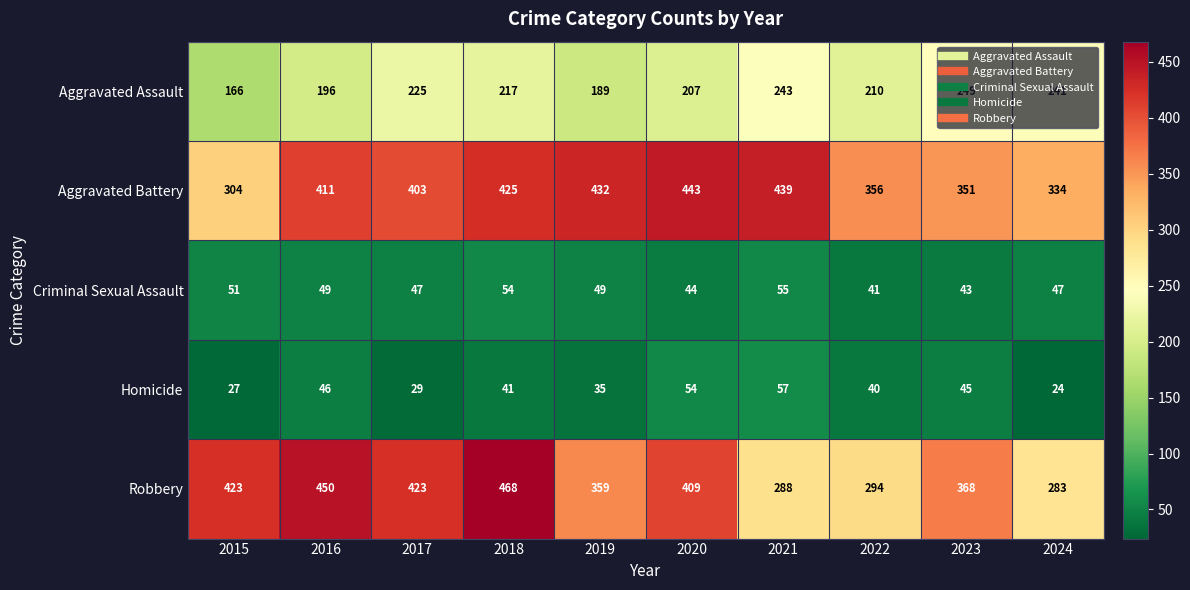

What is the smallest value displayed?

24